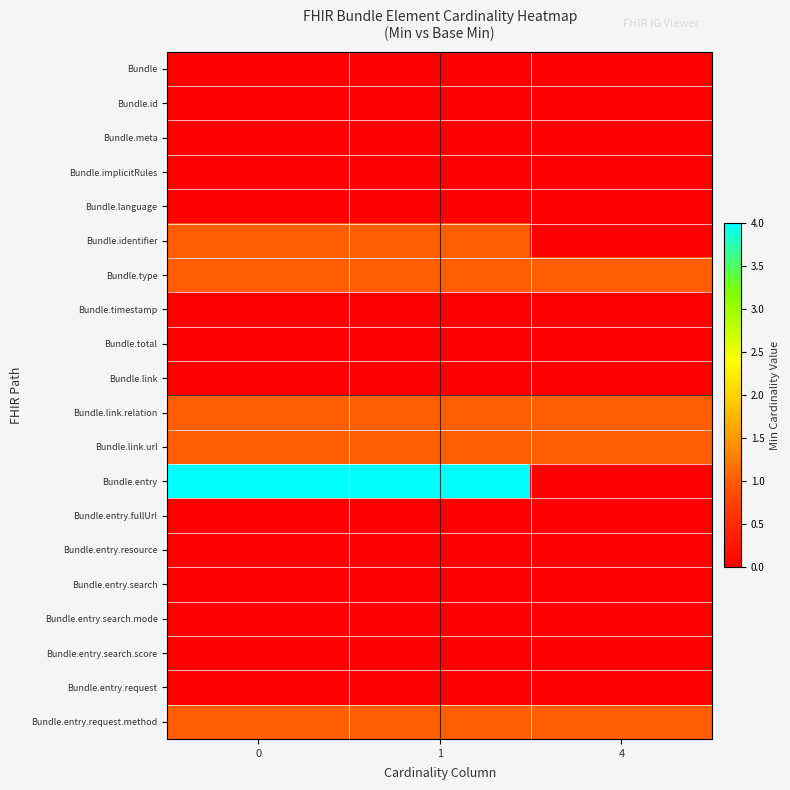

Rank the series at 1 from highest to lowest value.

Bundle.entry, Bundle.identifier, Bundle.type, Bundle.link.relation, Bundle.link.url, Bundle.entry.request.method, Bundle, Bundle.id, Bundle.meta, Bundle.implicitRules, Bundle.language, Bundle.timestamp, Bundle.total, Bundle.link, Bundle.entry.fullUrl, Bundle.entry.resource, Bundle.entry.search, Bundle.entry.search.mode, Bundle.entry.search.score, Bundle.entry.request